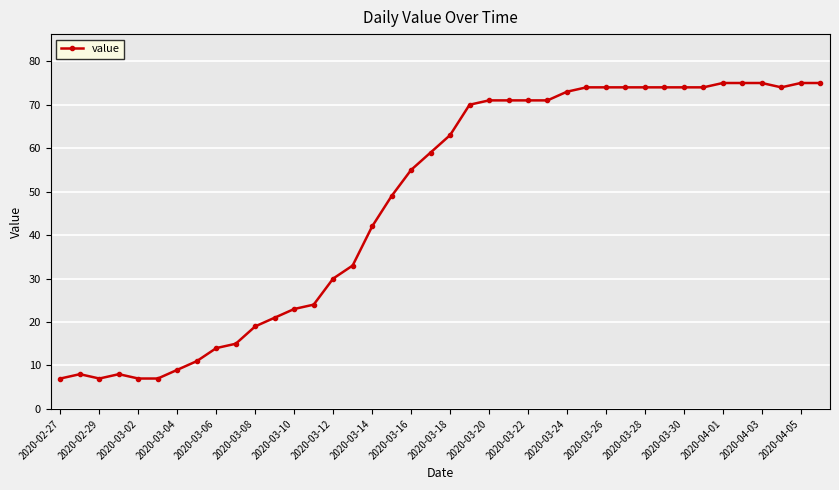

Reading left to right, extract all data points from this chart.

7	8	7	8	7	7	9	11	14	15	19	21	23	24	30	33	42	49	55	59	63	70	71	71	71	71	73	74	74	74	74	74	74	74	75	75	75	74	75	75